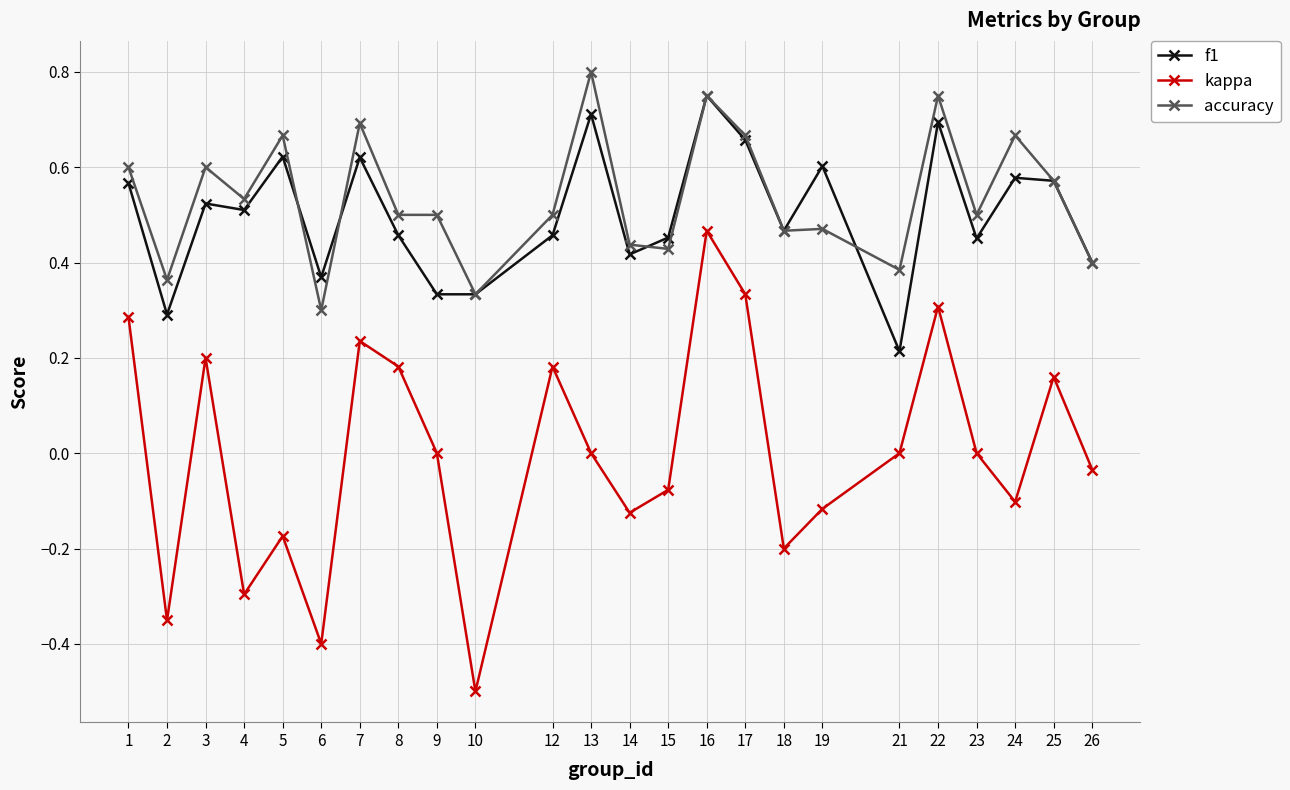

True or false: kappa and f1 intersect in this chart.

False